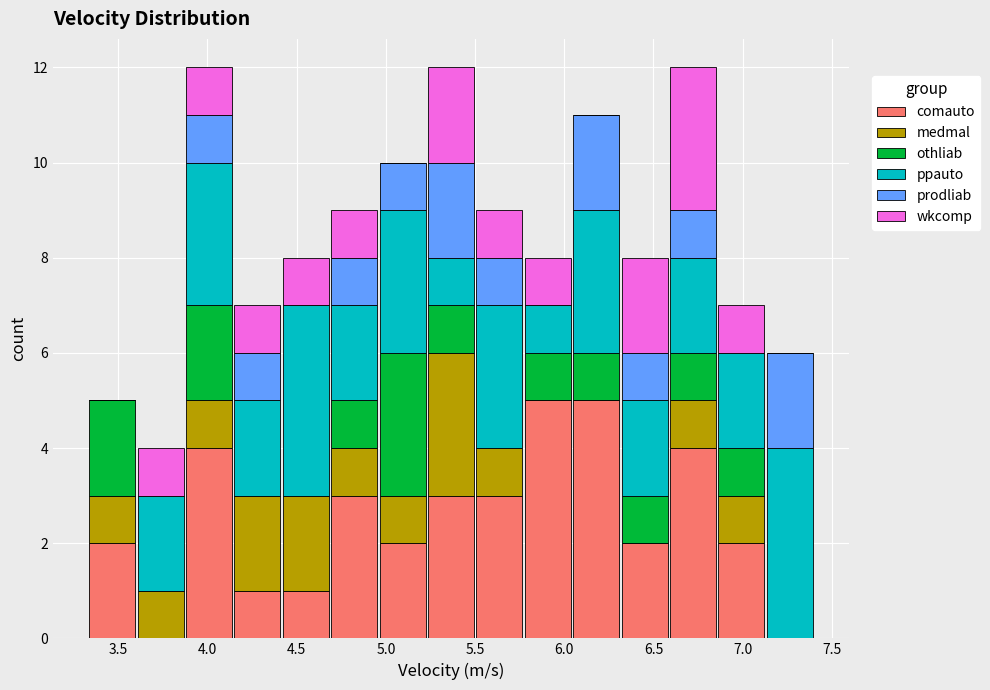

Reading left to right, list every stacked bar in this chart as the range it spans on the x-axis followed by its total height. Neither the bar edges nor the heights are printed on the chart, so give them approximately, as read against the axes.

3.35 to 3.60: 5
3.60 to 3.85: 4
3.85 to 4.15: 12
4.15 to 4.40: 7
4.40 to 4.70: 8
4.70 to 4.95: 9
4.95 to 5.25: 10
5.25 to 5.50: 12
5.50 to 5.75: 9
5.75 to 6.05: 8
6.05 to 6.30: 11
6.30 to 6.60: 8
6.60 to 6.85: 12
6.85 to 7.15: 7
7.15 to 7.40: 6